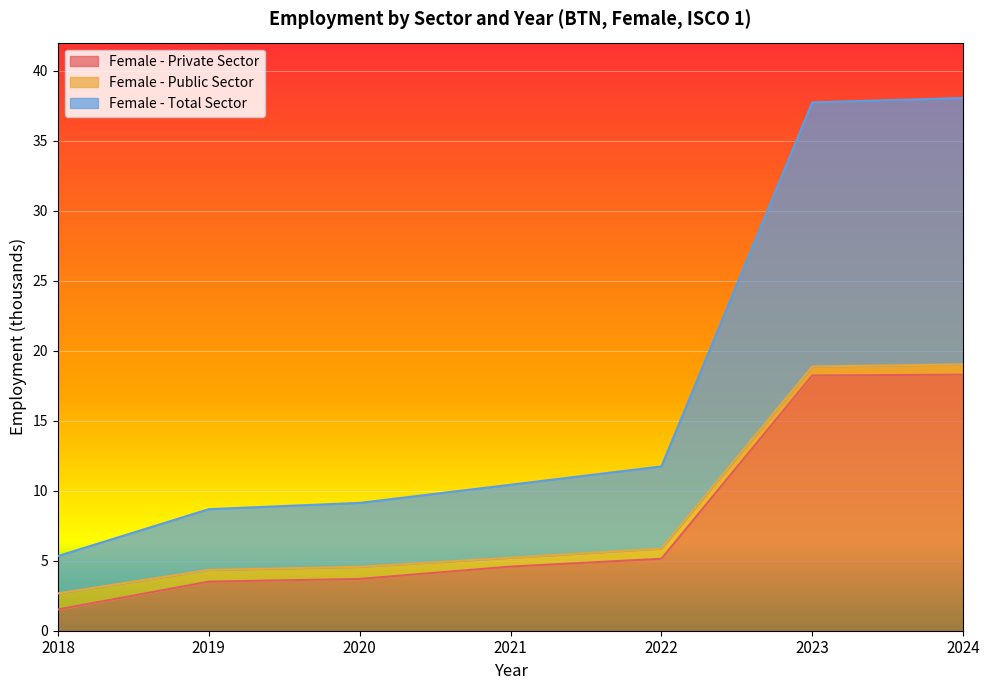

What is the total value across all series at 2020?

9.1